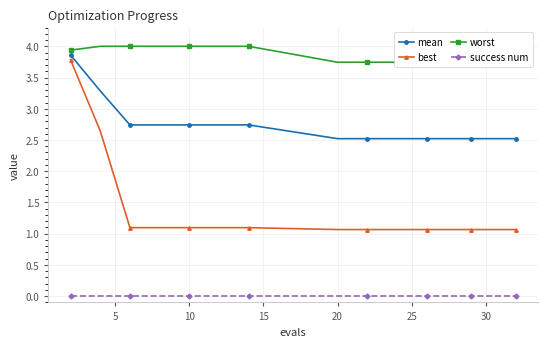

How many mean values are between 2 and 3?

13